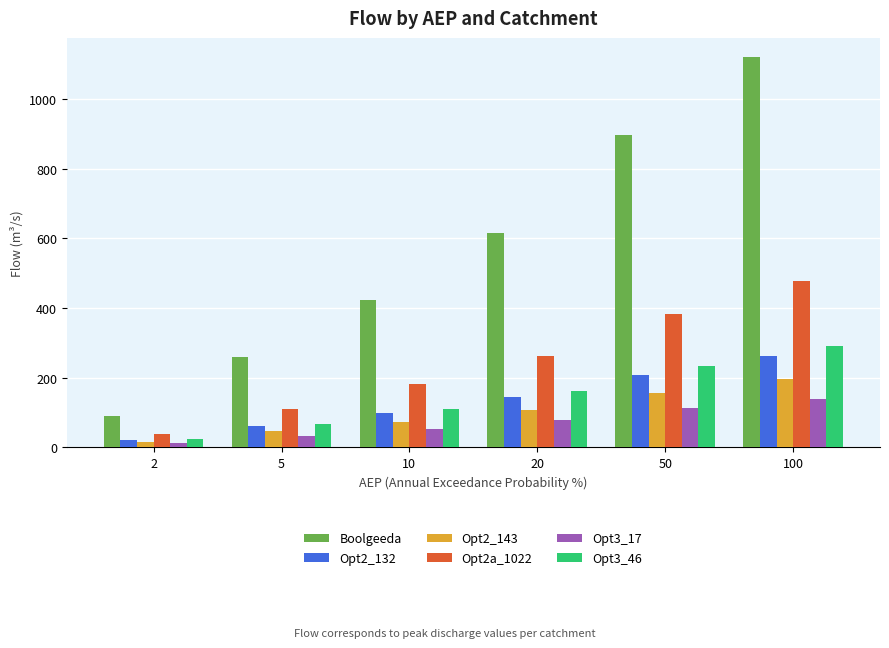

At which category is the sum across all series the highest?

100